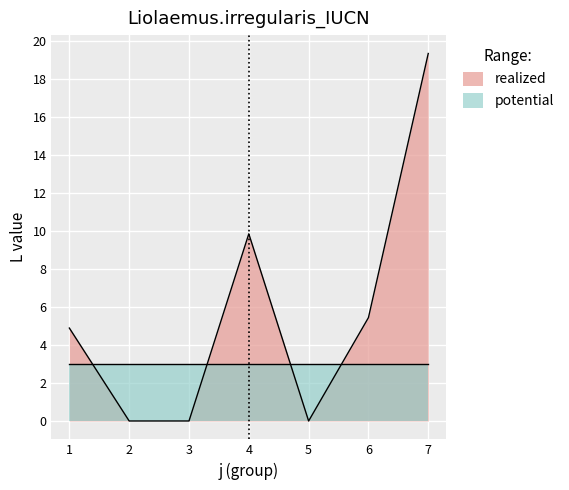

What value does the realized series have at 6?

5.4